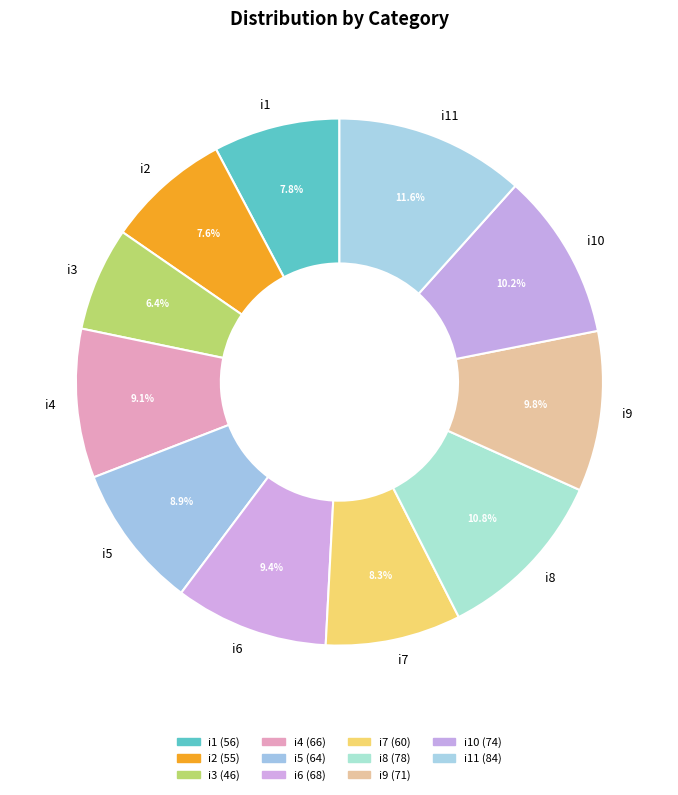

Approximately how many times larger is the value at i6 compared to i7?

1.1